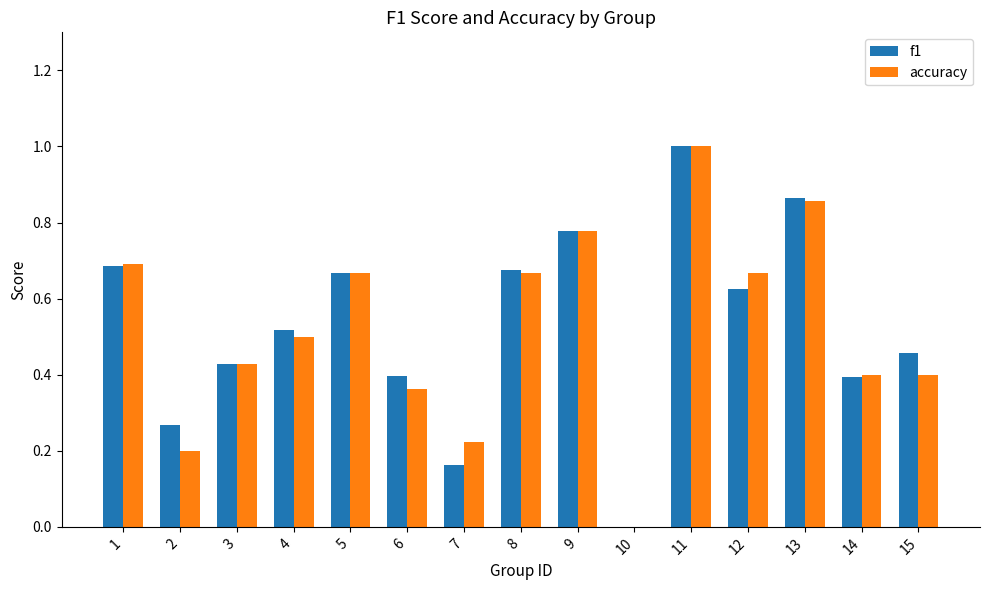

What are all the series names shown in the legend?

f1, accuracy